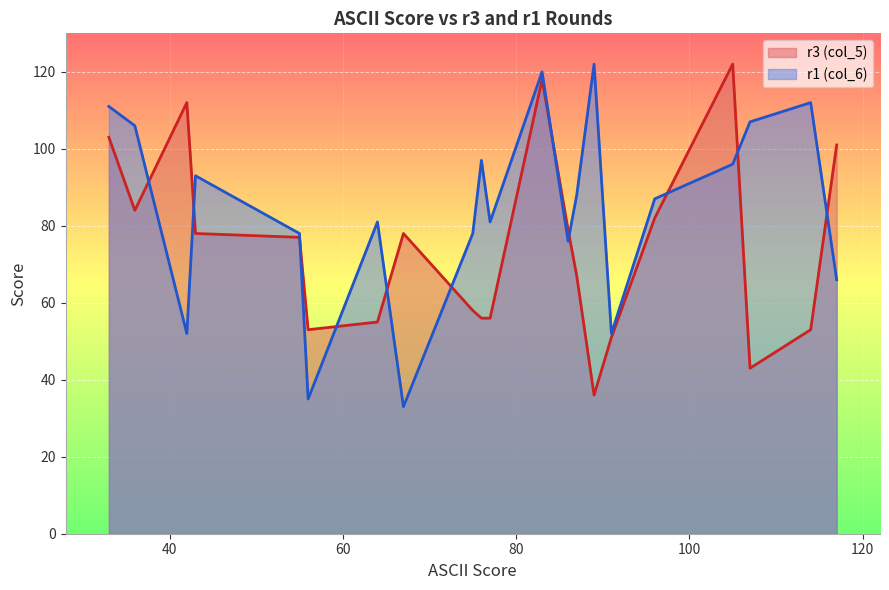

How many lines are shown in the chart?

2